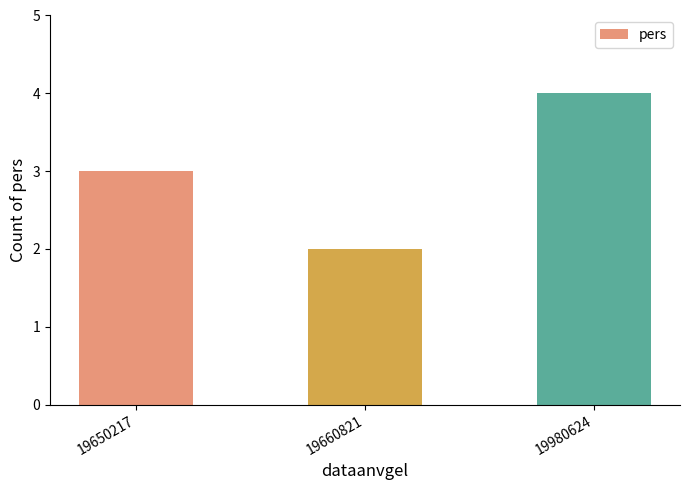

List the labels in order of value, largest first.

19980624, 19650217, 19660821